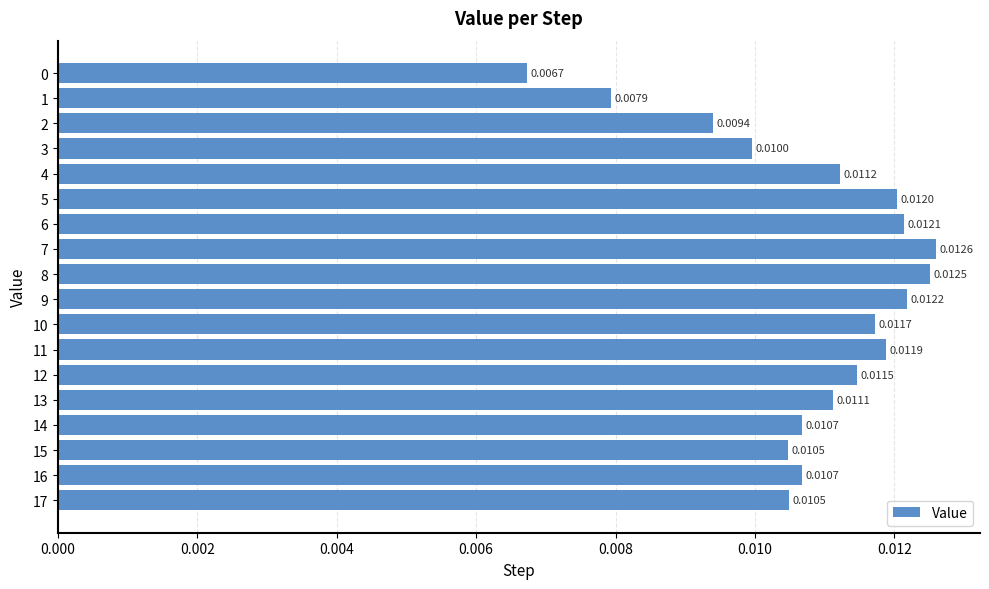

Between 1 and 12, which is larger?

12